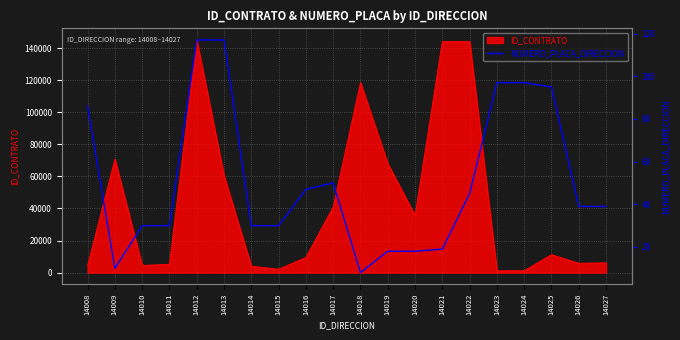

At which label is ID_CONTRATO closest to 73167?

14009